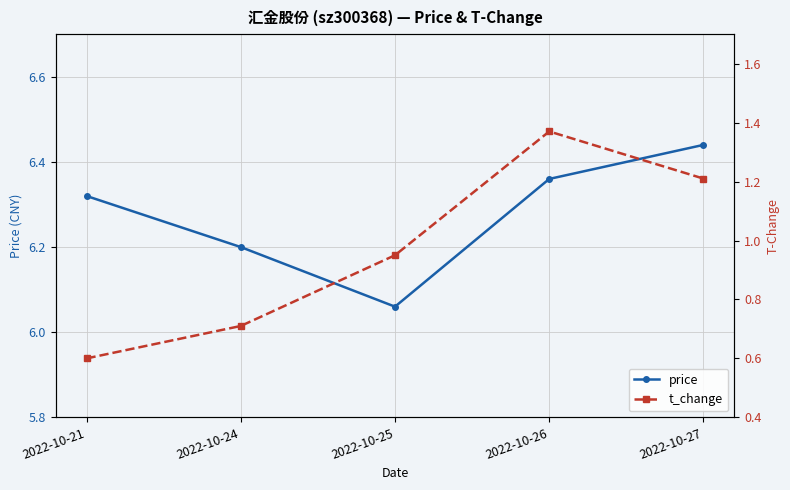

What is the total value across all series at 2022-10-25?

7.0